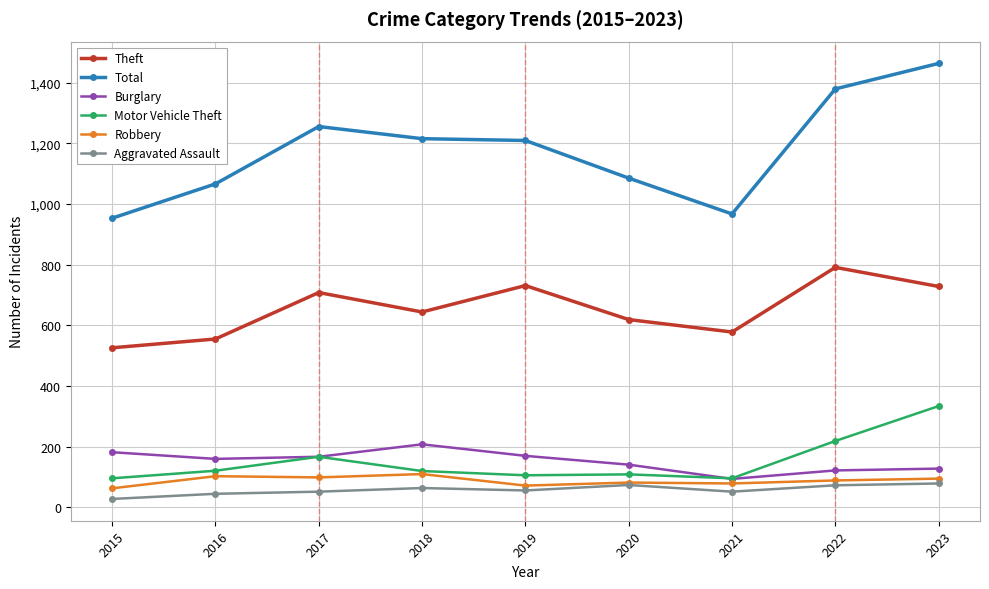

At which category does Total reach its first local peak?

2017